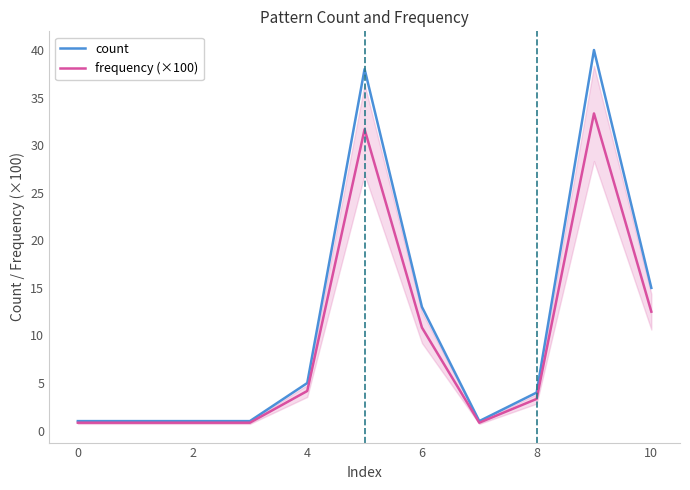

True or false: count and frequency (×100) intersect in this chart.

False